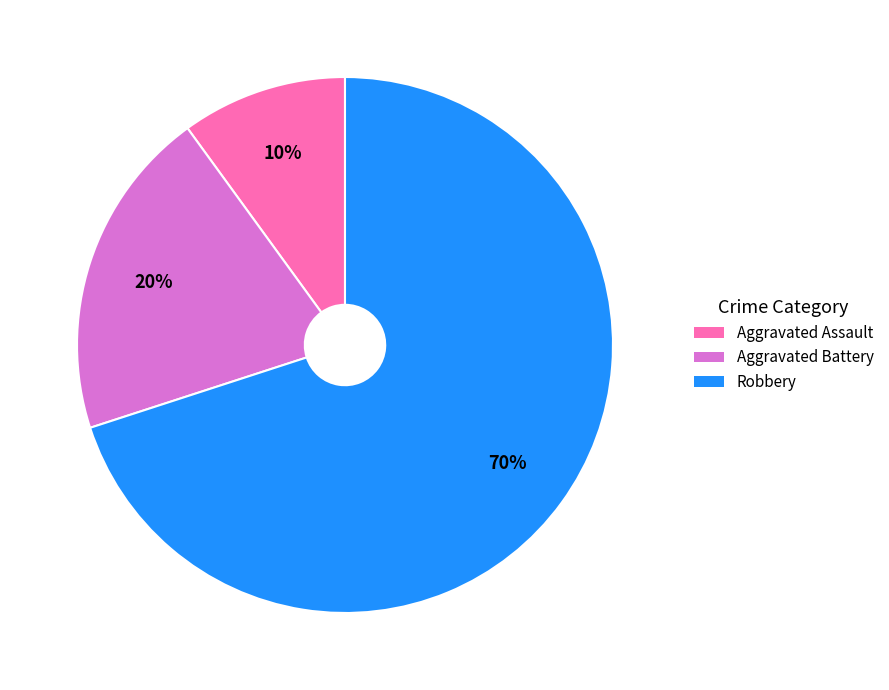

How many segments does this pie chart have?

3